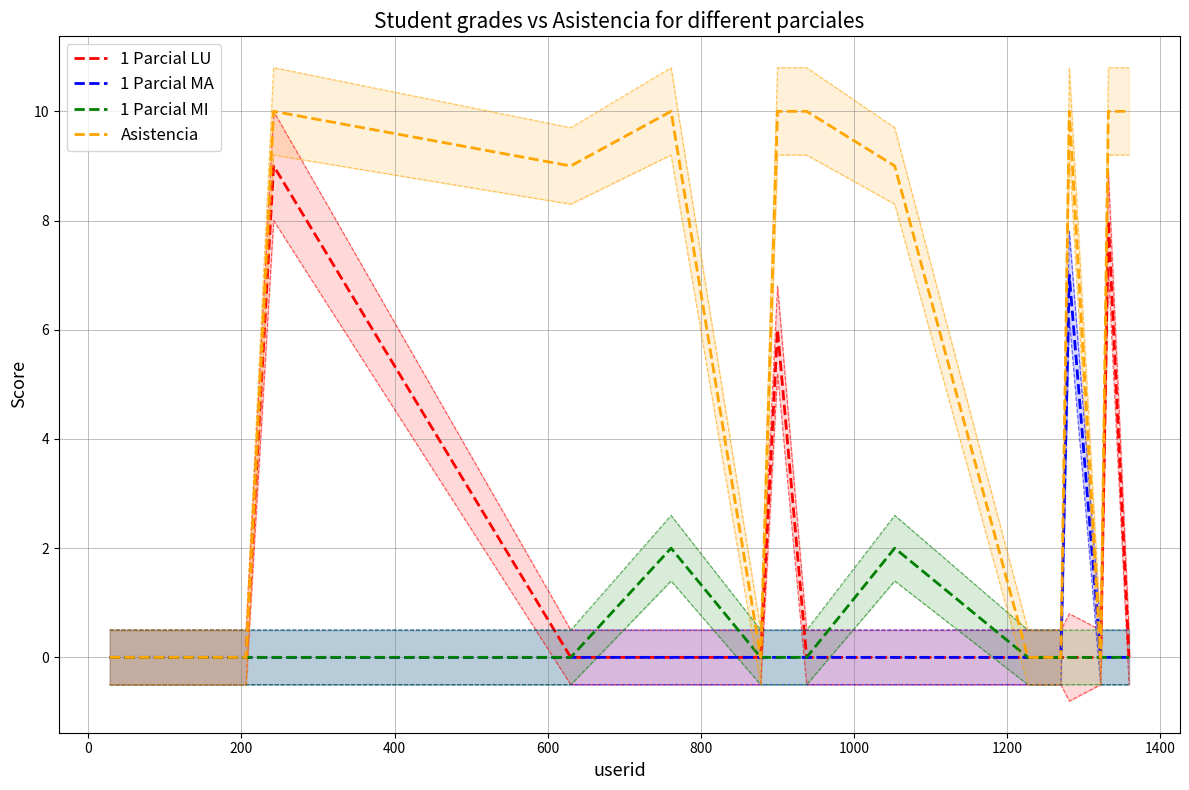

True or false: 1 Parcial LU and 1 Parcial MA cross at least once.

False